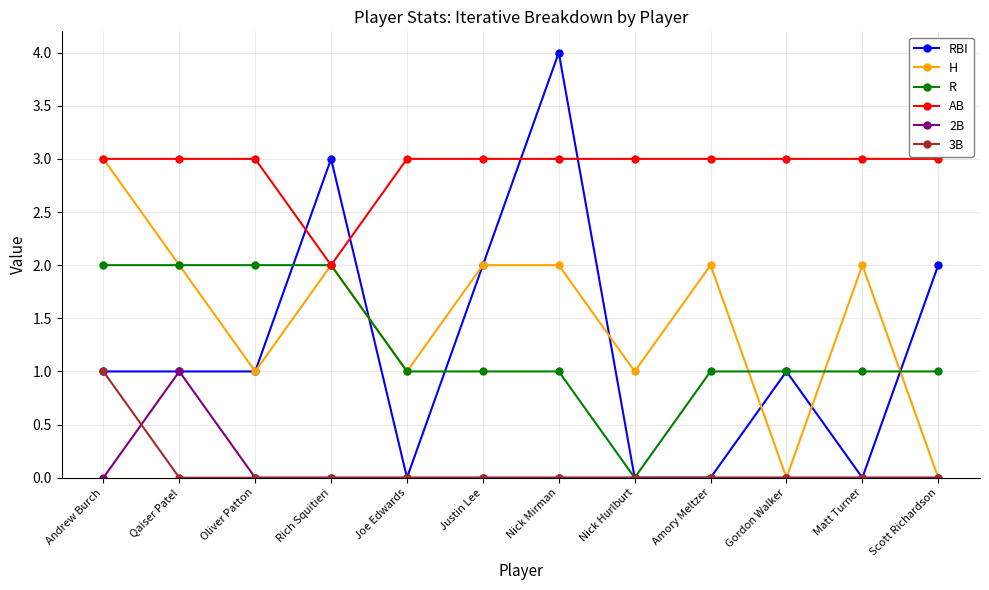

Is the value of AB at Joe Edwards greater than the value of RBI at Joe Edwards?

Yes